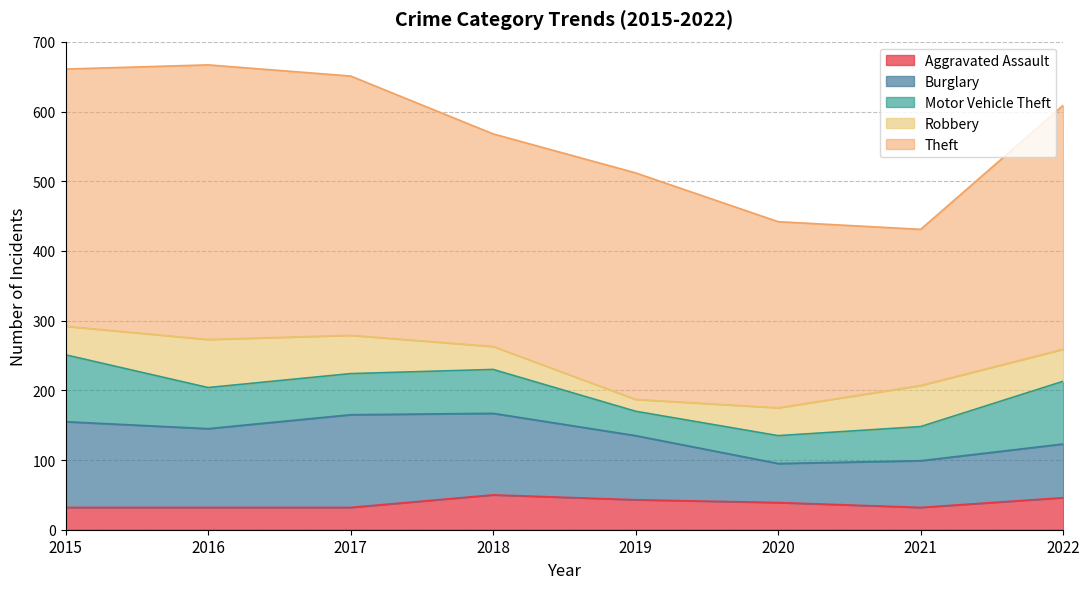

What is the value of the Robbery point at the 5th from the left?

17